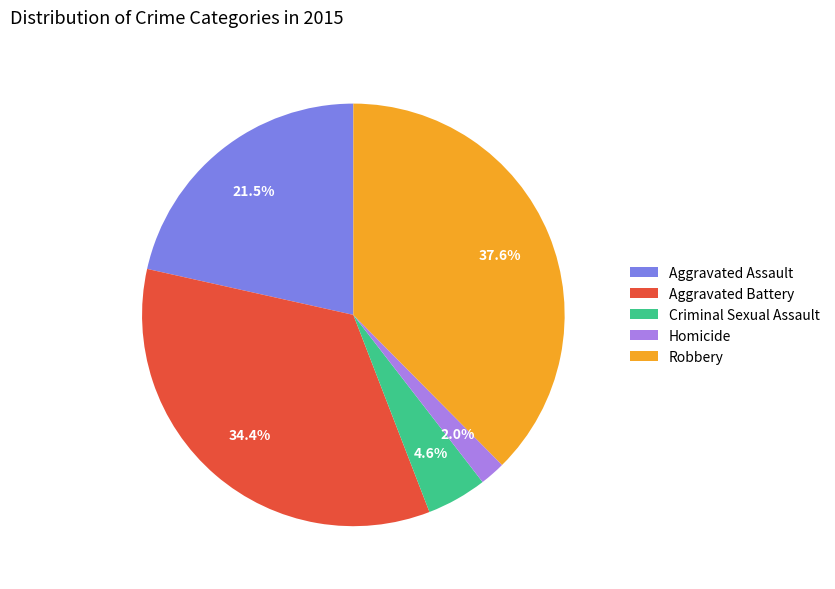

Does Homicide represent more than half of the total?

No